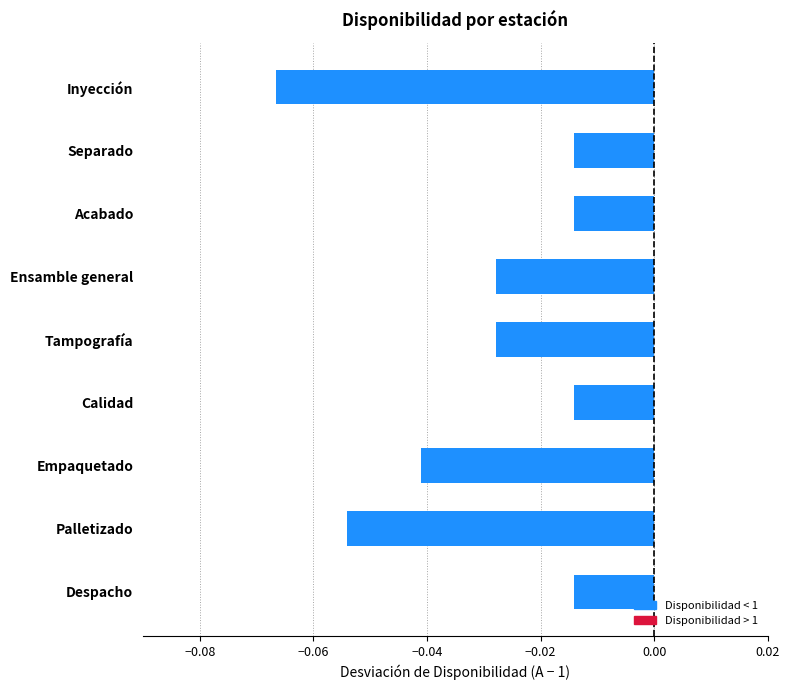

Does the chart contain any negative values?

Yes